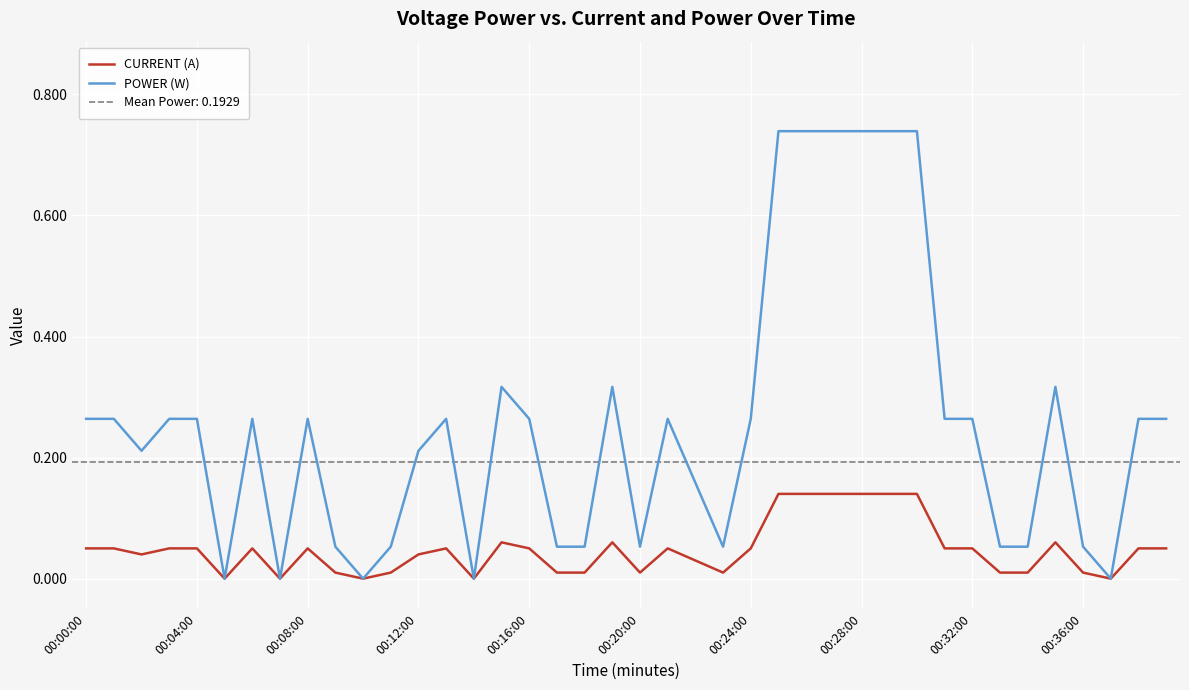

Rank the categories by POWER (W) value from highest to lowest.

25, 26, 27, 28, 29, 30, 15, 19, 35, 00:00:00, 00:04:00, 00:12:00, 00:16:00, 00:24:00, 00:32:00, 13, 16, 21, 24, 31, 32, 38, 39, 00:08:00, 12, 22, 00:36:00, 11, 17, 18, 20, 23, 33, 34, 36, 00:20:00, 00:28:00, 10, 14, 37